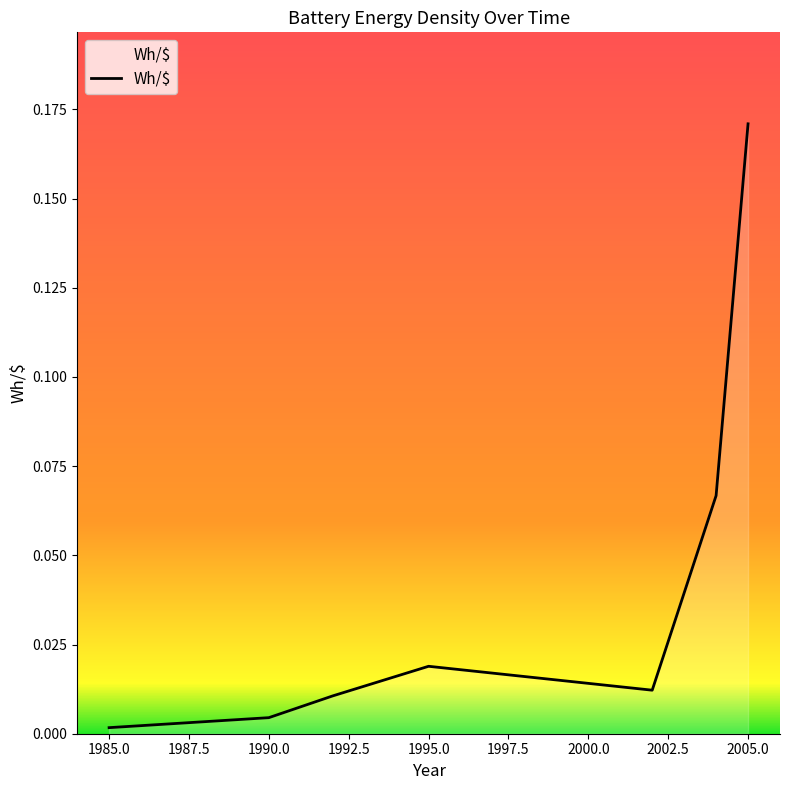

What is the sum of all values?

0.3